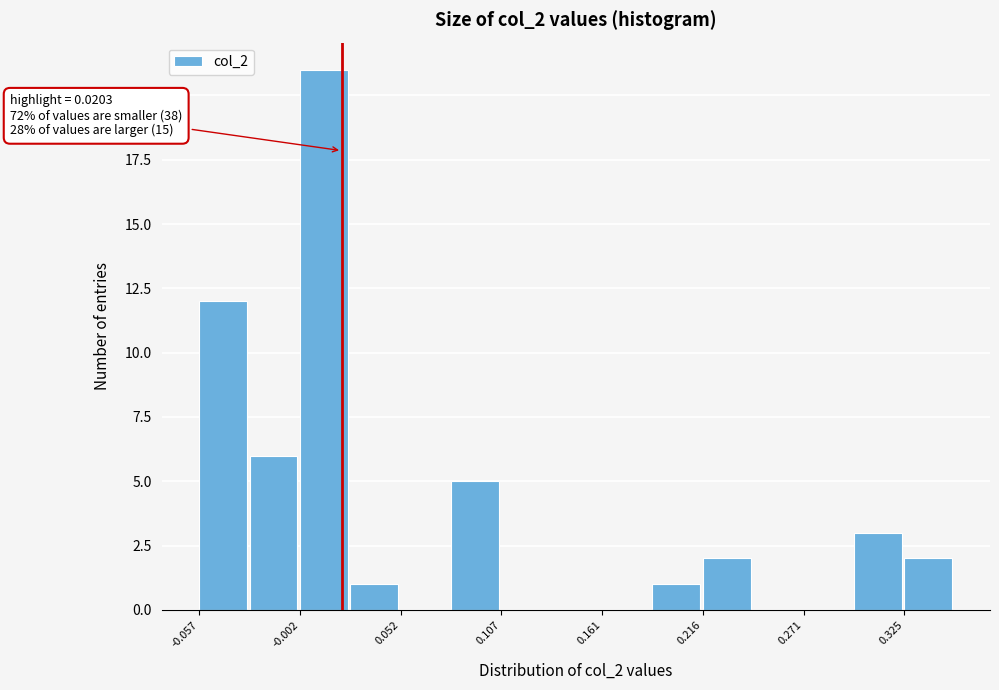

Read against the x-axis, roughly where is the centre of the tallest bar?

0.01